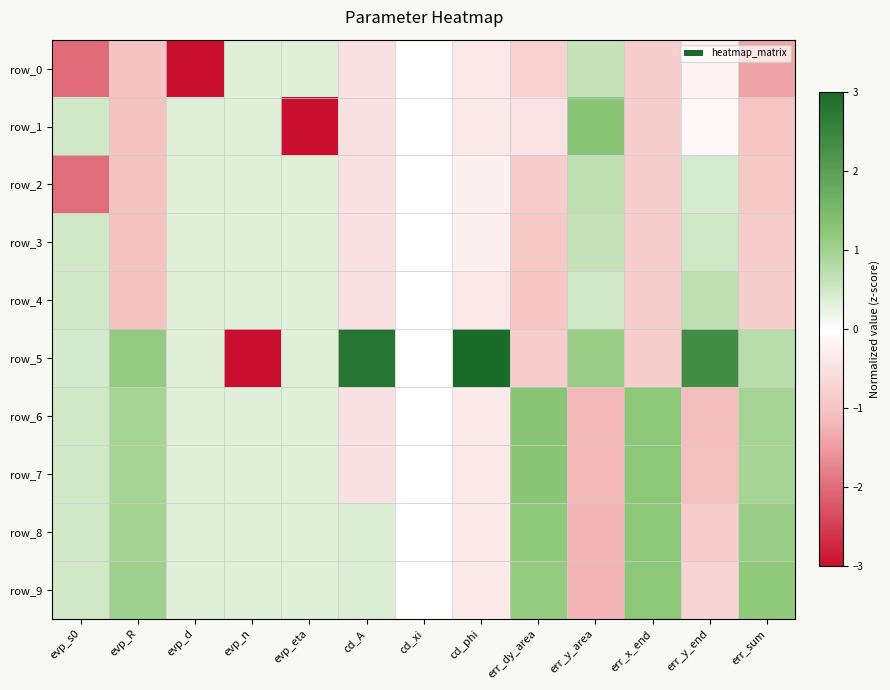

Is it true that row_0 equals -0.4 at cd_phi?

True